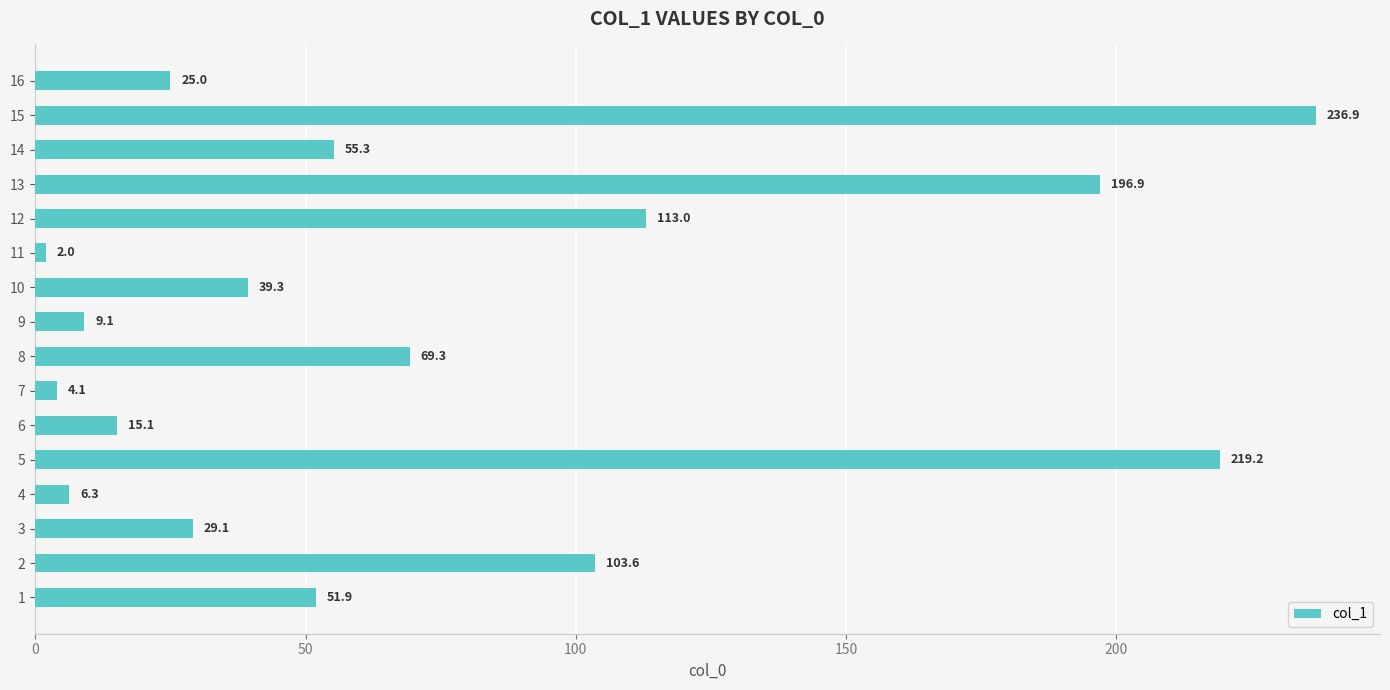

How many data points are above 51?

8